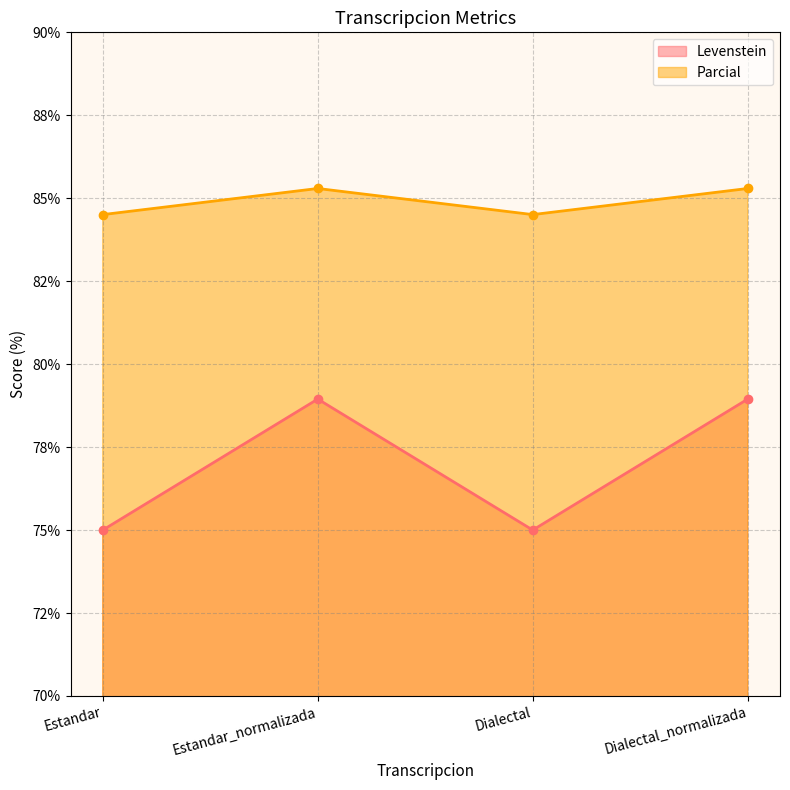

Rank the series at Dialectal from highest to lowest value.

Parcial, Levenstein